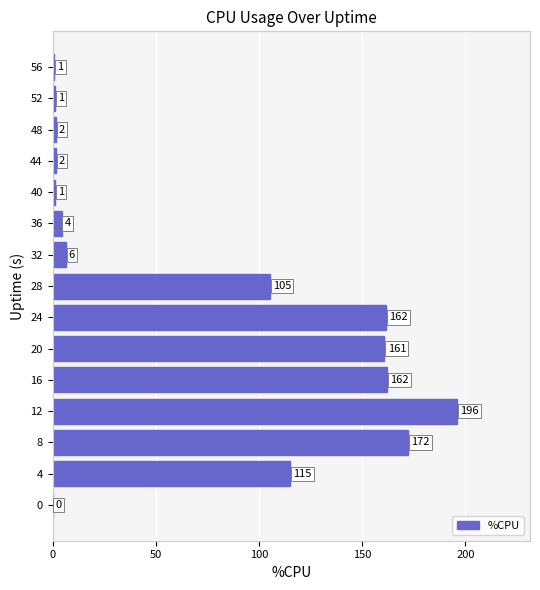

Where is the data nearest to the value 98?

28